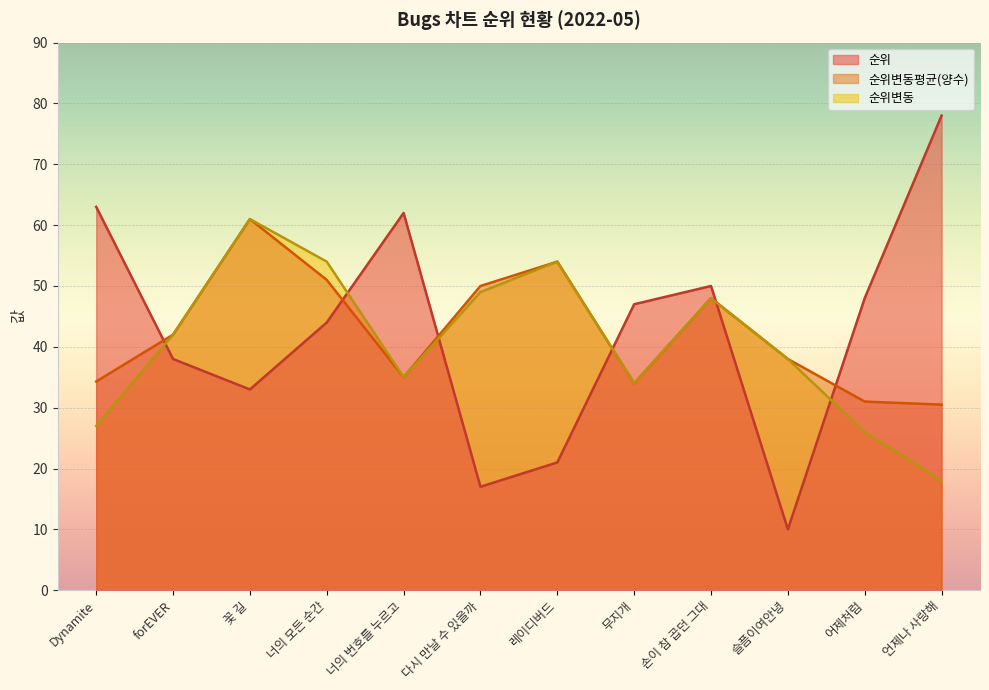

Is it true that 순위변동 equals 48.0 at 손이 참 곱던 그대?

True